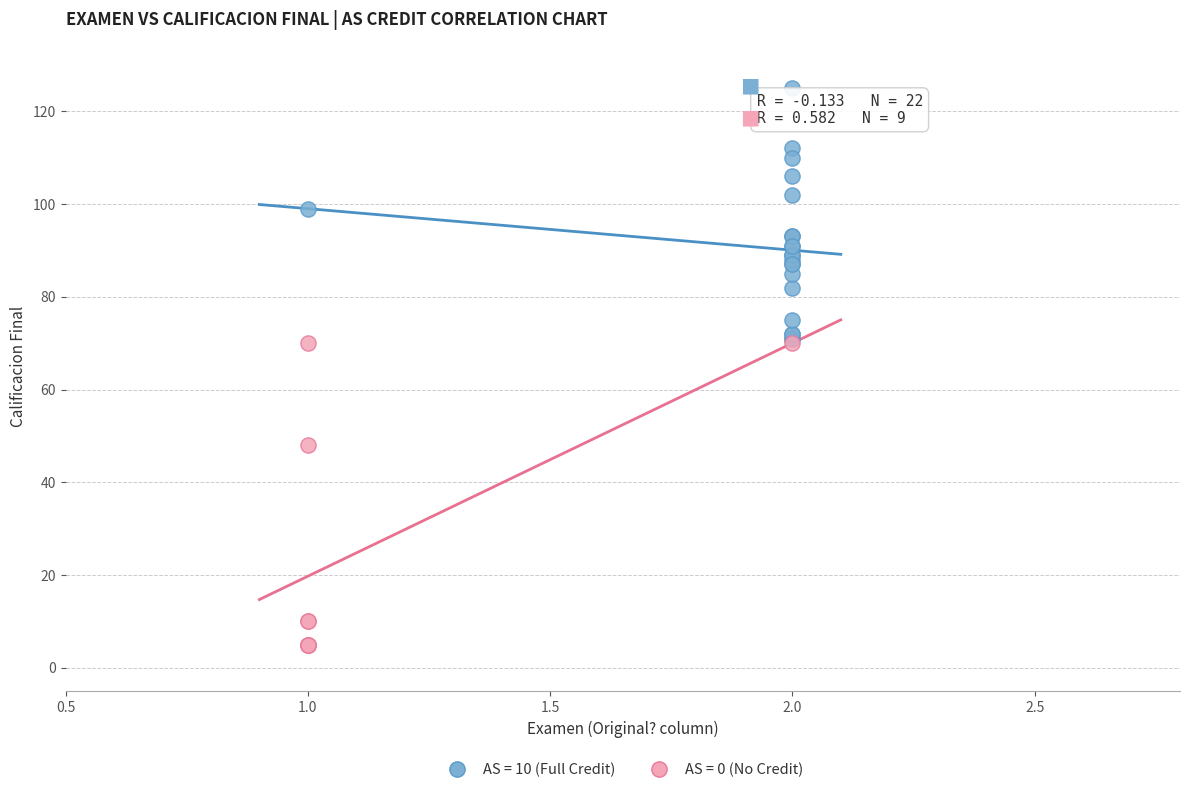

Which series contains the highest Y value?

AS = 10 (Full Credit)